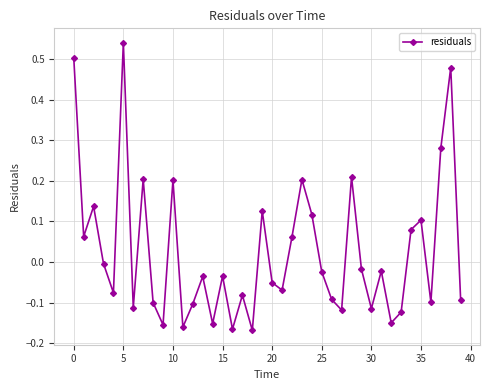

What is the difference between the maximum and second lowest values?

0.7